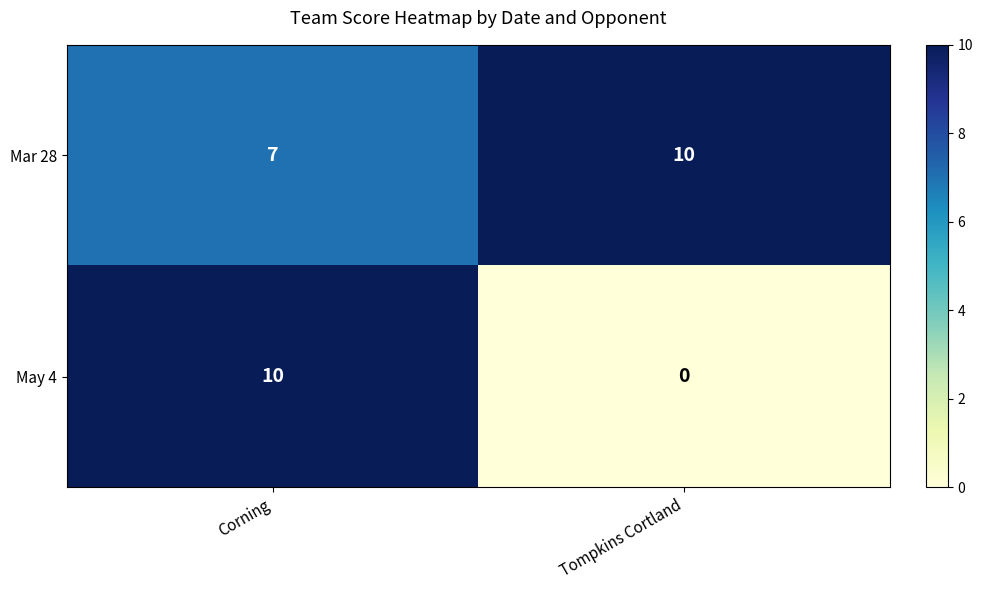

How many distinct data groups are displayed?

2